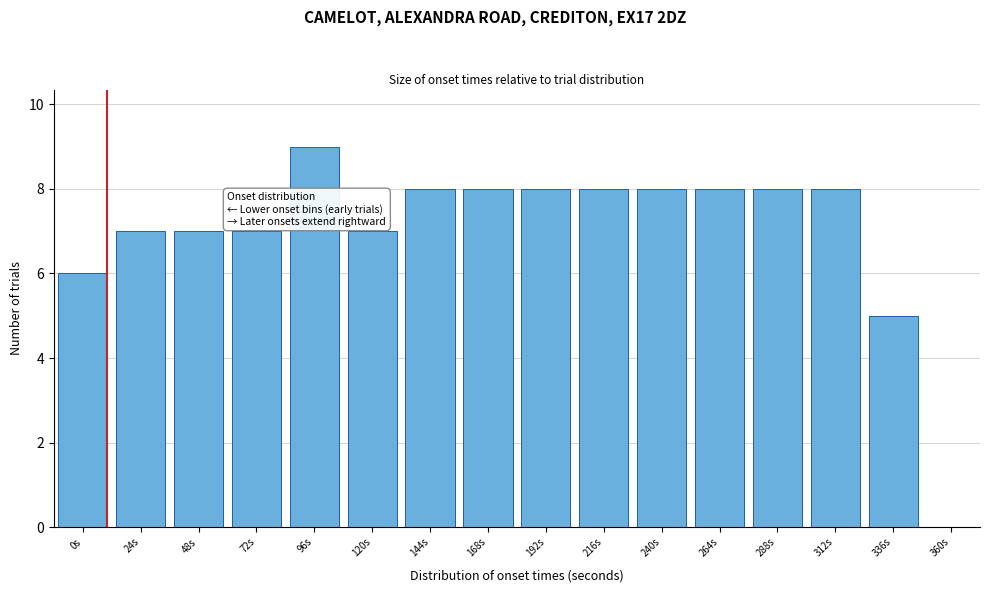

Reading left to right, transcribe all the data shown in this chart.

0s=6	24s=7	48s=7	72s=7	96s=9	120s=7	144s=8	168s=8	192s=8	216s=8	240s=8	264s=8	288s=8	312s=8	336s=5	360s=0